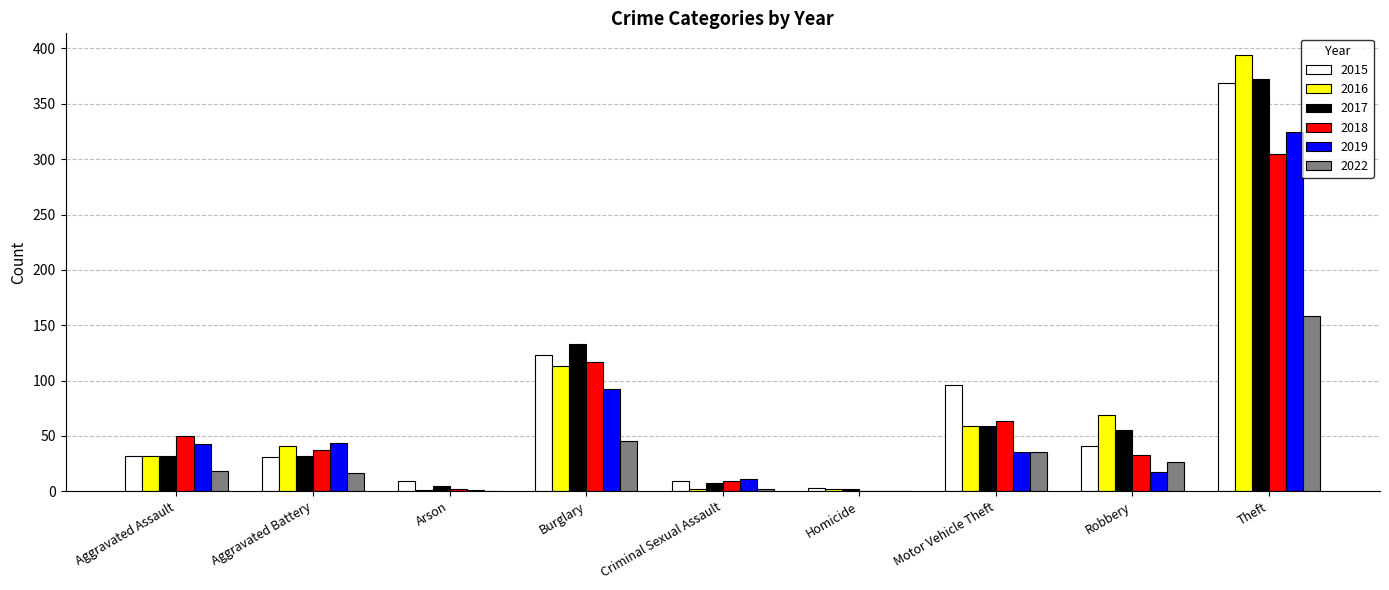

Which category has the highest value in the 2019 series?

Theft